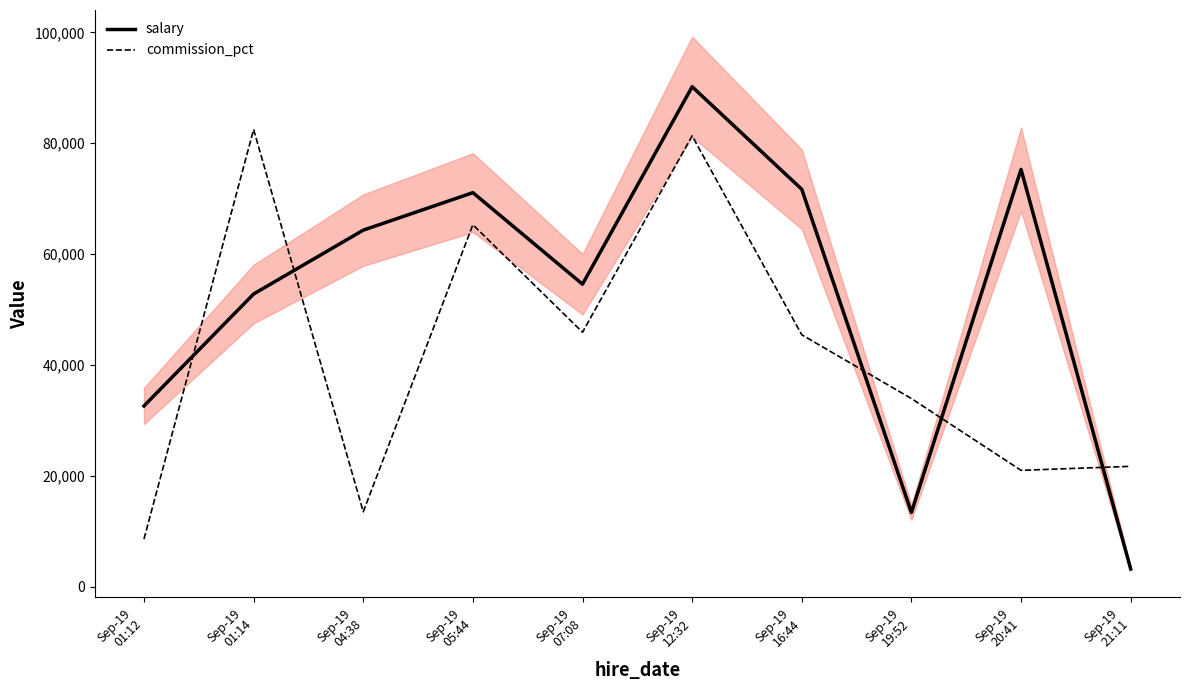

Read the commission_pct value at Sep-19
19:52, to the nearest 100.

34000